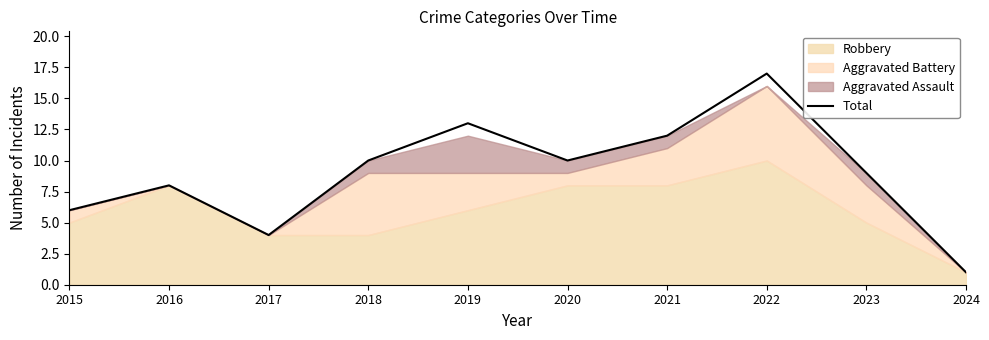

What is the value of the 6th point from the left?

10